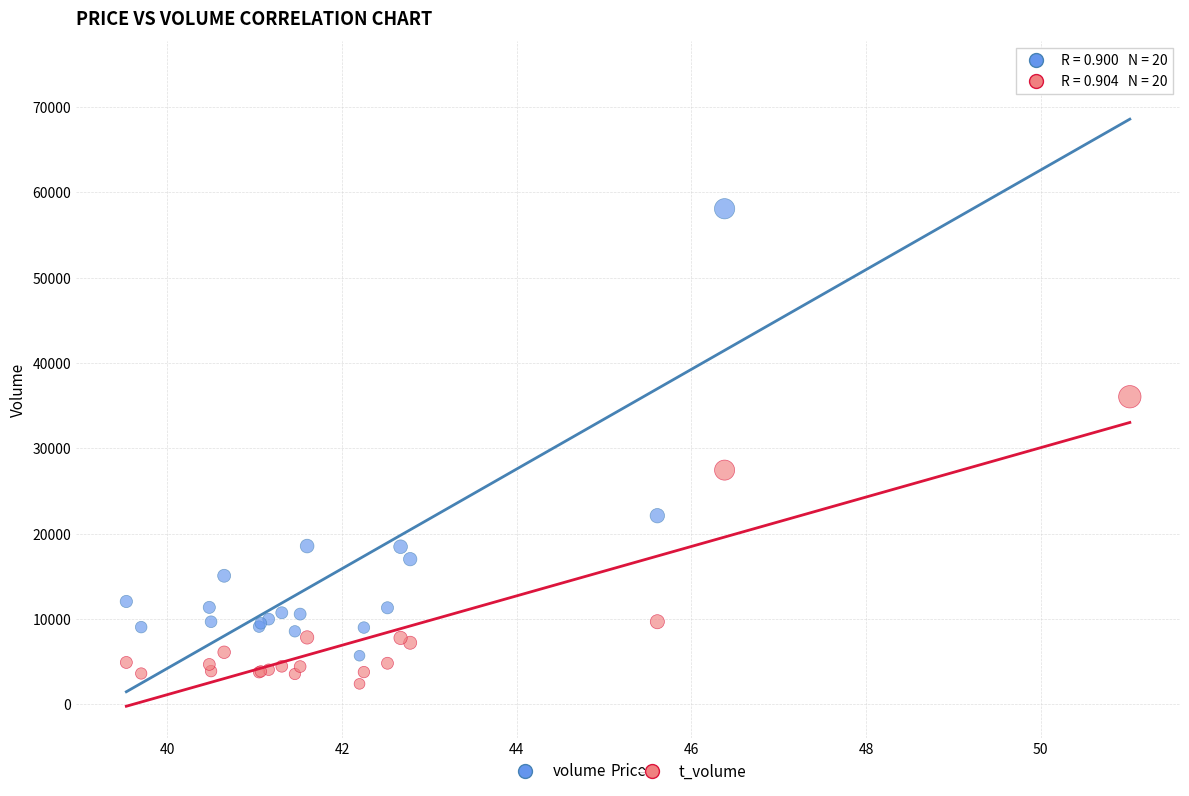

Which series has the largest Y range (max minus min)?

volume